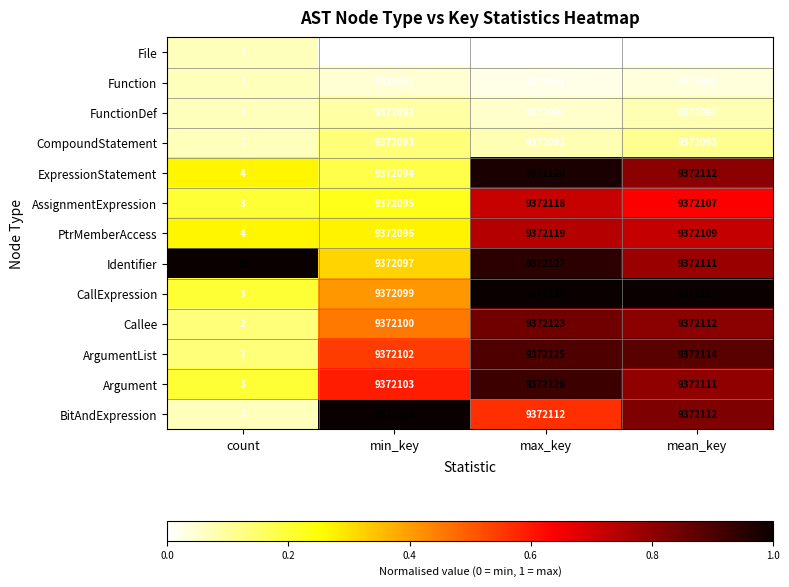

What is the minimum value for AssignmentExpression?

3